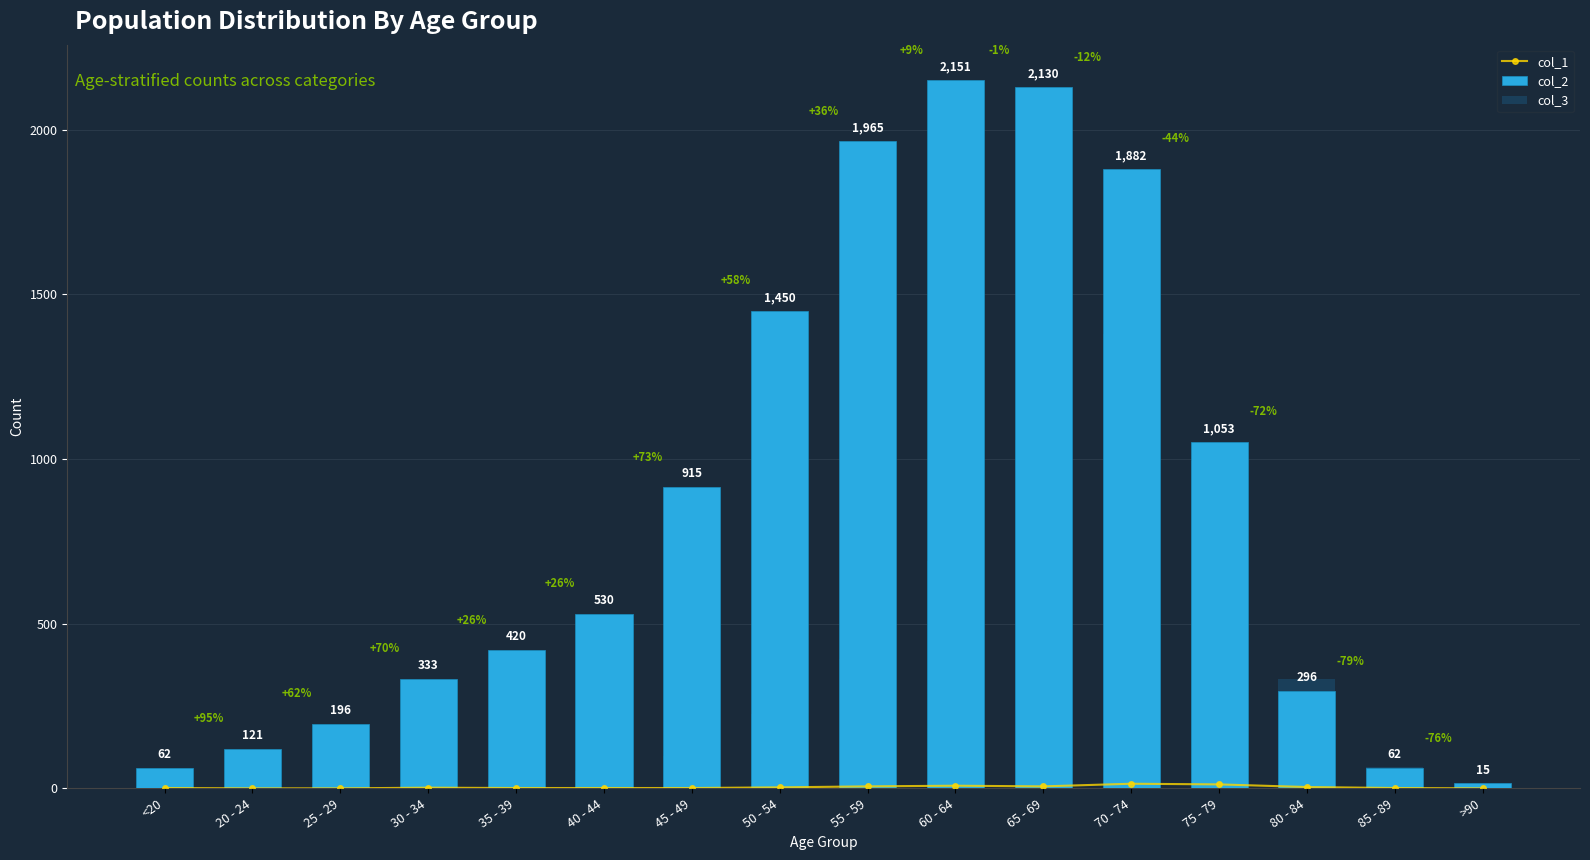

What is the sum of all col_2 values?

13581